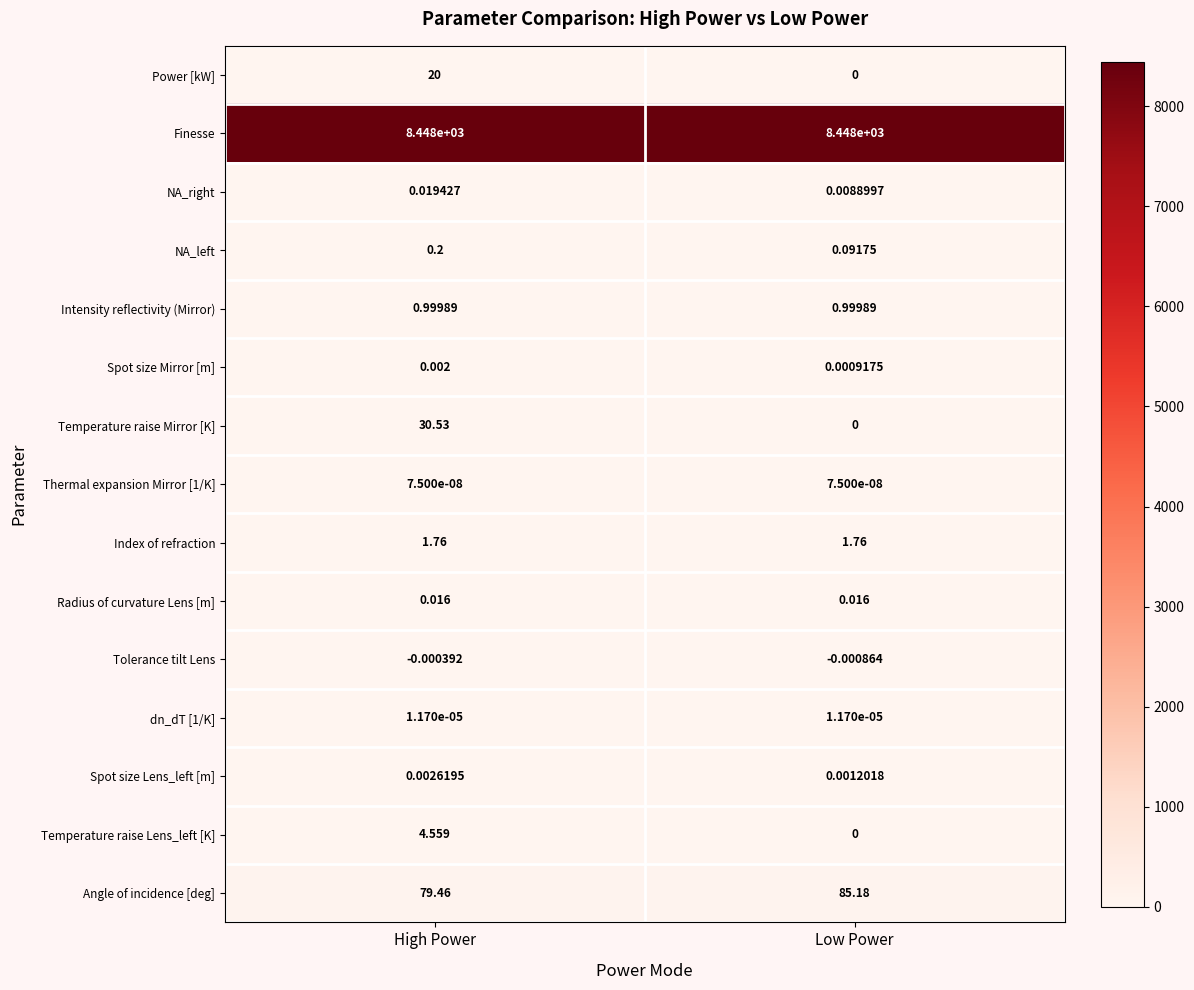

Rank the categories by Spot size Lens_left [m] value from lowest to highest.

Low Power, High Power